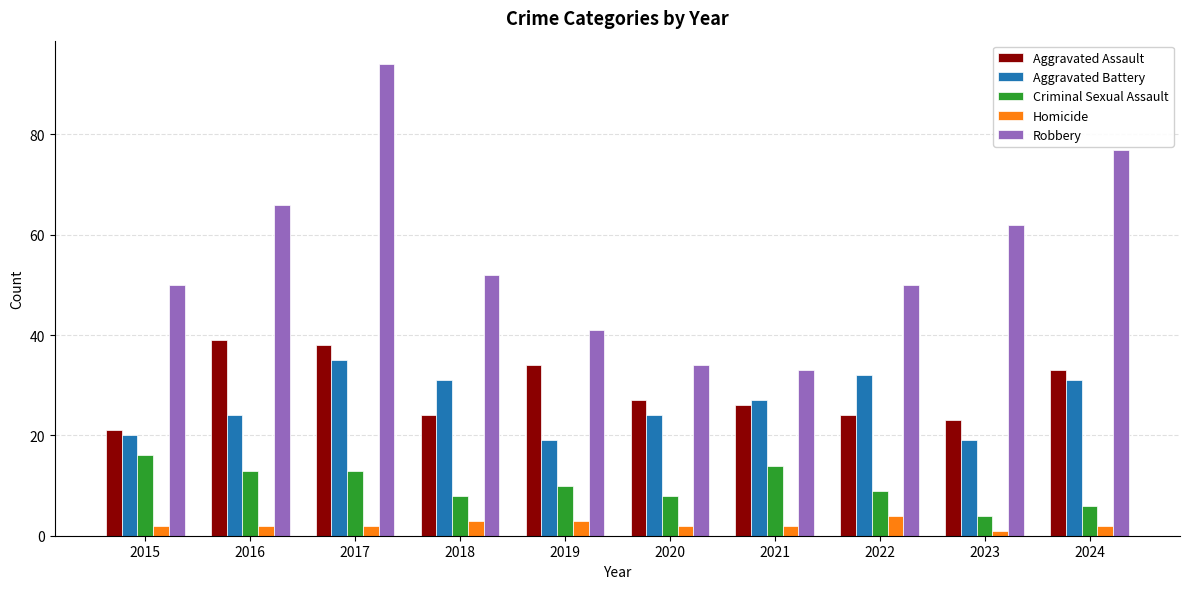

Is the value of Aggravated Assault at 2018 greater than the value of Robbery at 2018?

No